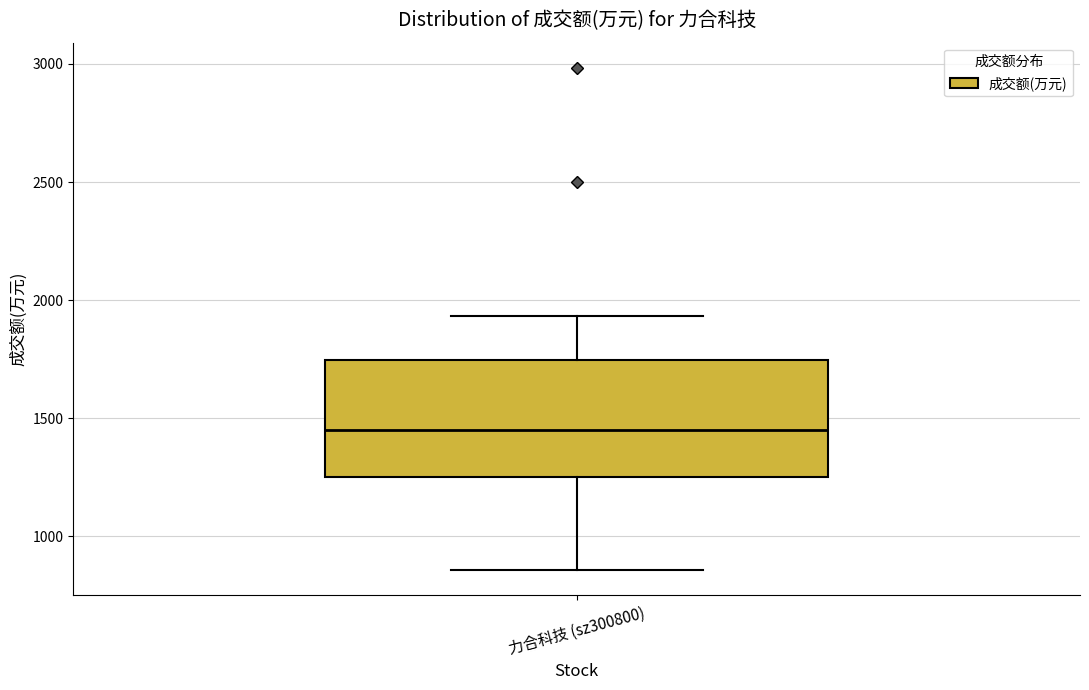

Where does the lower whisker of the box for 力合科技 (sz300800) end on the y-axis? The values are not printed on the chart, so give them approximately, as read against the axis.

850